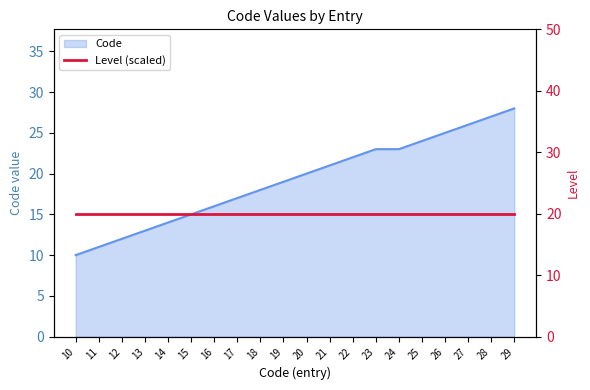

Rank the categories by value from lowest to highest.

10, 11, 12, 13, 14, 15, 16, 17, 18, 19, 20, 21, 22, 23, 24, 25, 26, 27, 28, 29